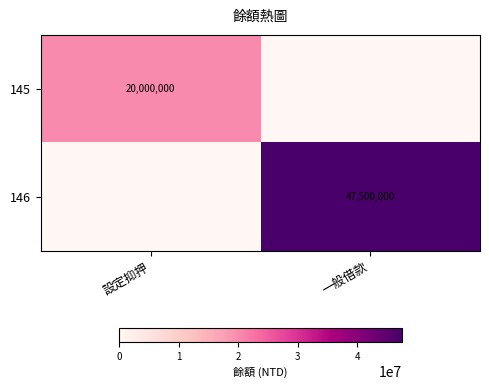

Is it true that 146 equals 62476174 at 一般借款?

False